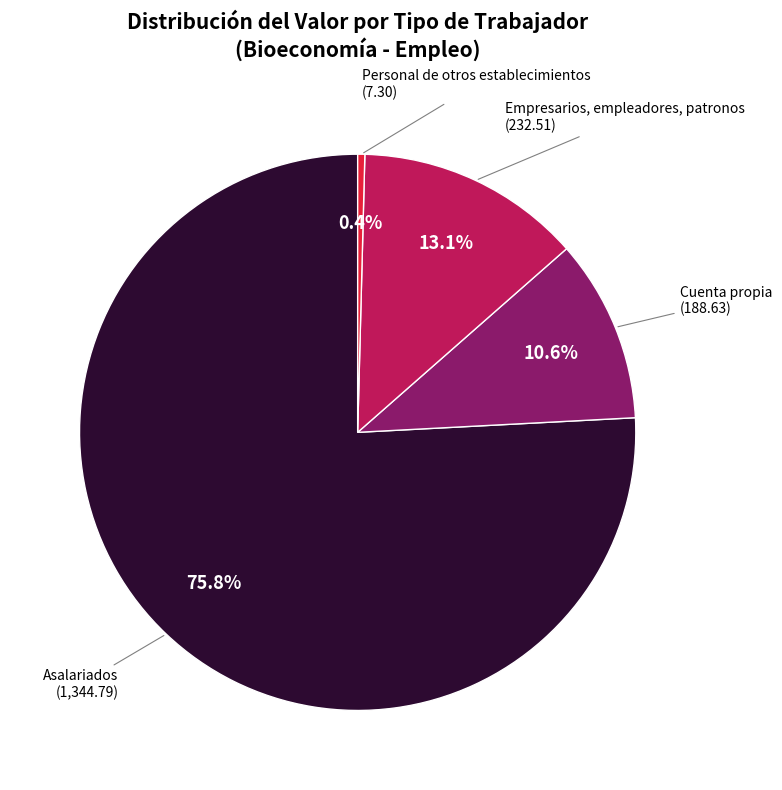

Does any single category account for the majority?

Yes